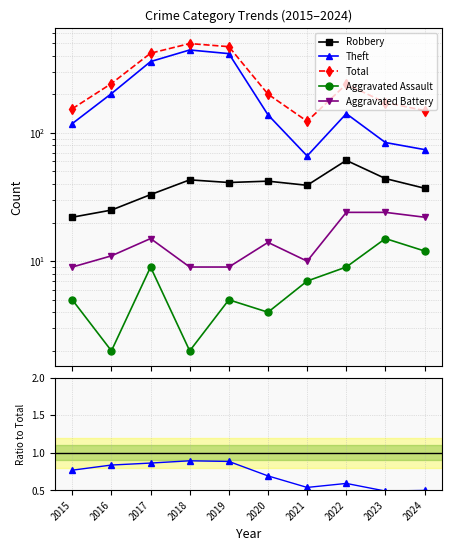

What value does the Total series have at 2023?

172.0